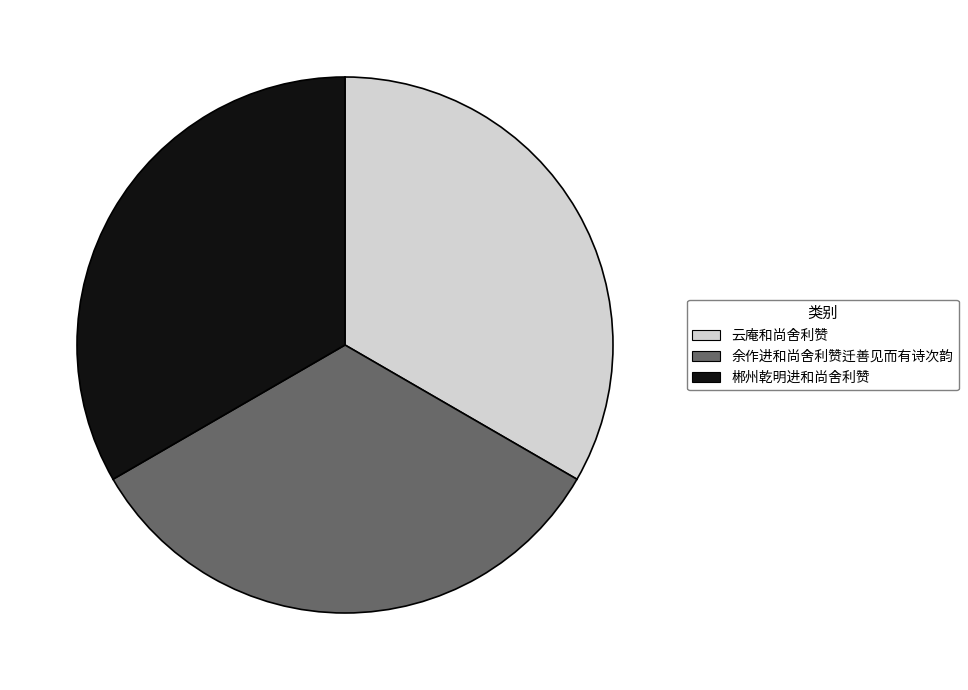

Combined, do 郴州乾明进和尚舍利赞 and 余作进和尚舍利赞迁善见而有诗次韵 account for over 50%?

Yes